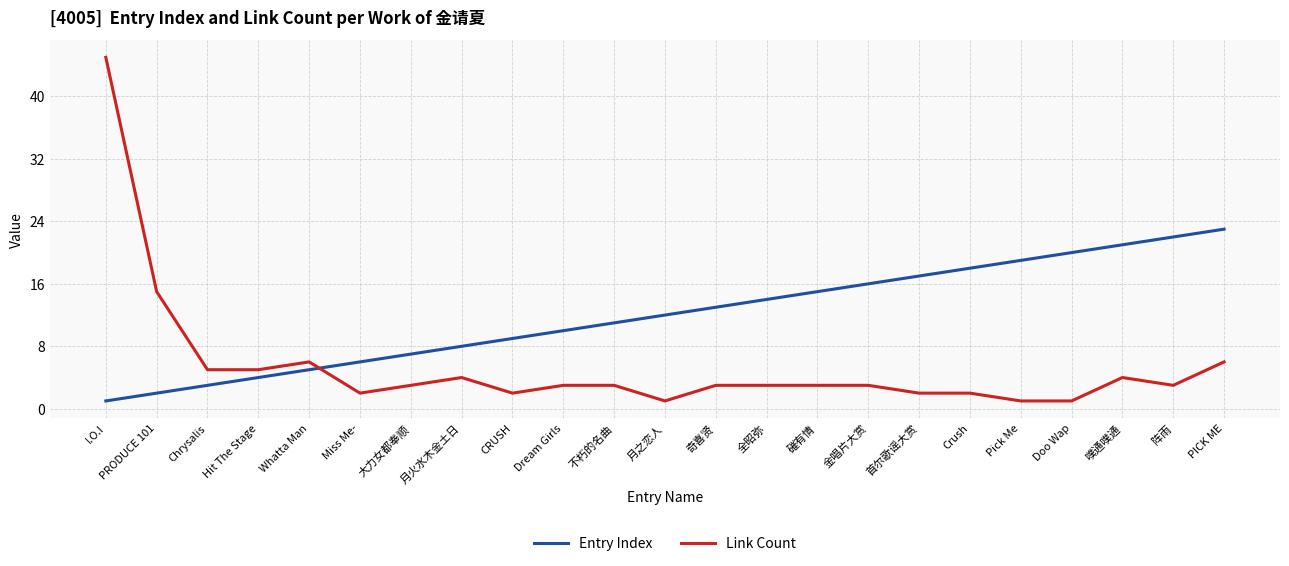

Which series has the widest spread of values?

Link Count